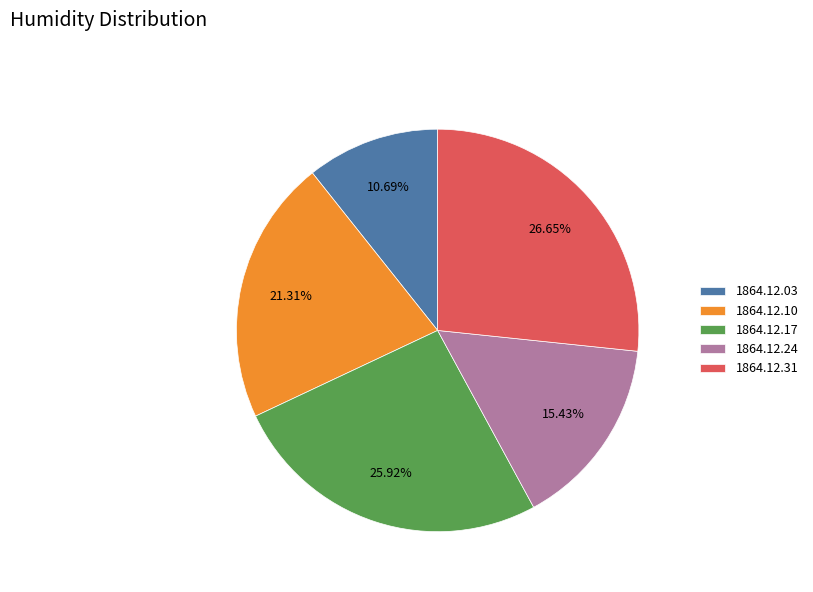

To the nearest percent, what portion does 1864.12.24 represent?

15%